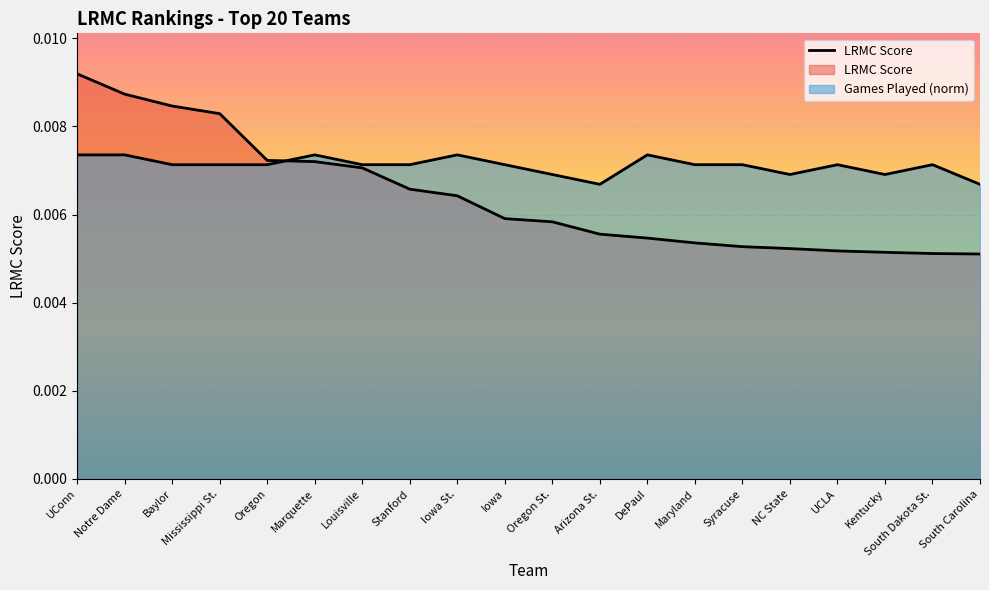

What is the sum of all LRMC values?

0.1